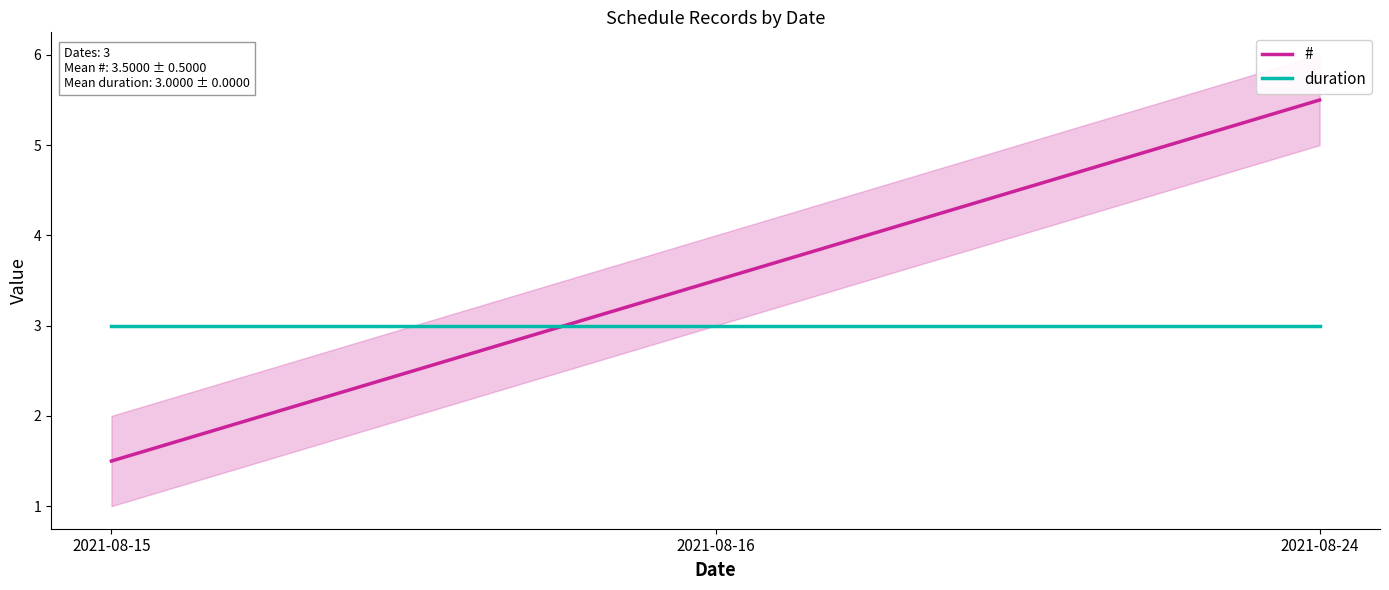

Rank the series at 2021-08-16 from lowest to highest value.

duration, #